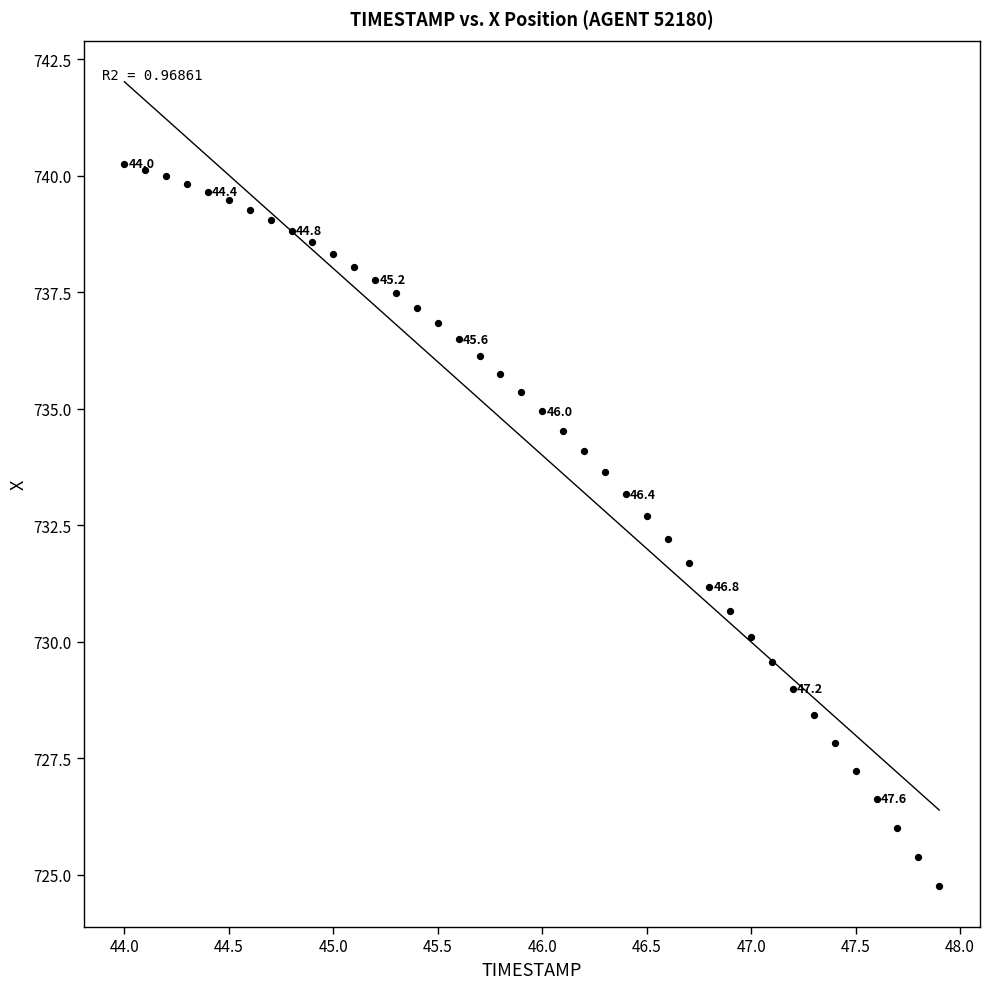

What is the range of Y values (max minus min)?

15.5